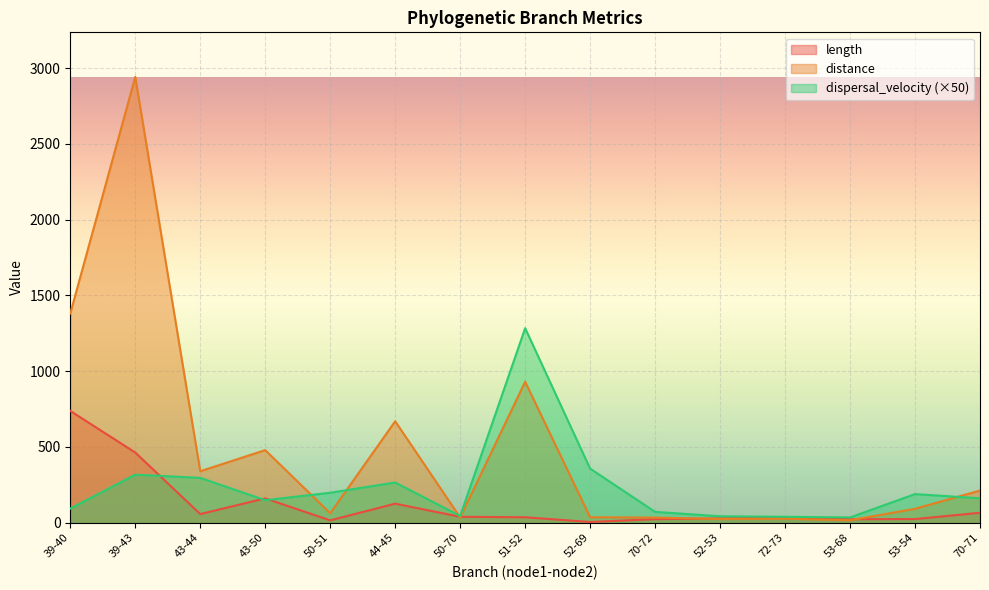

Which series has the largest range (max minus min)?

distance